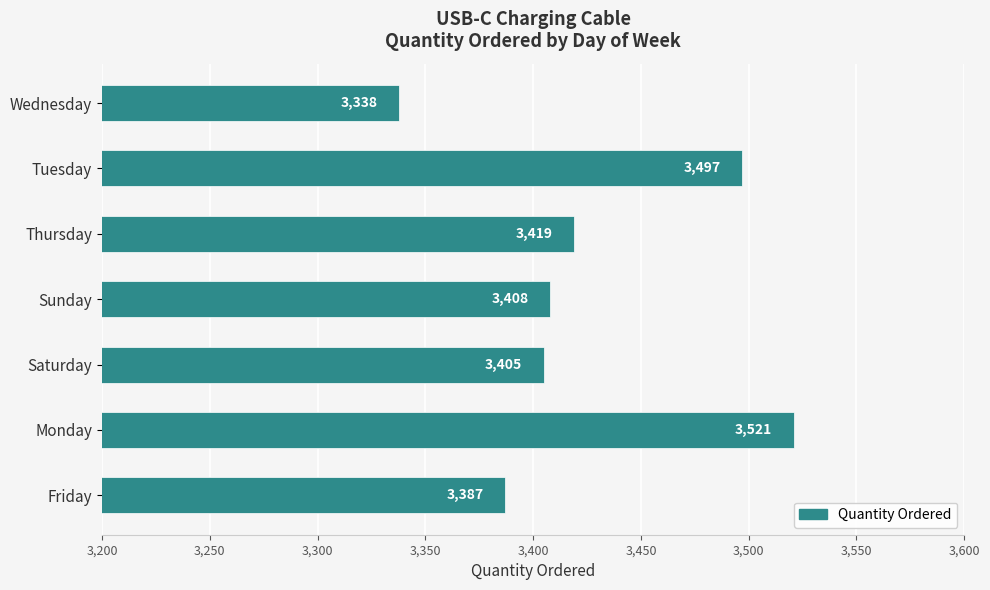

At which label is the value closest to 3429?

Thursday